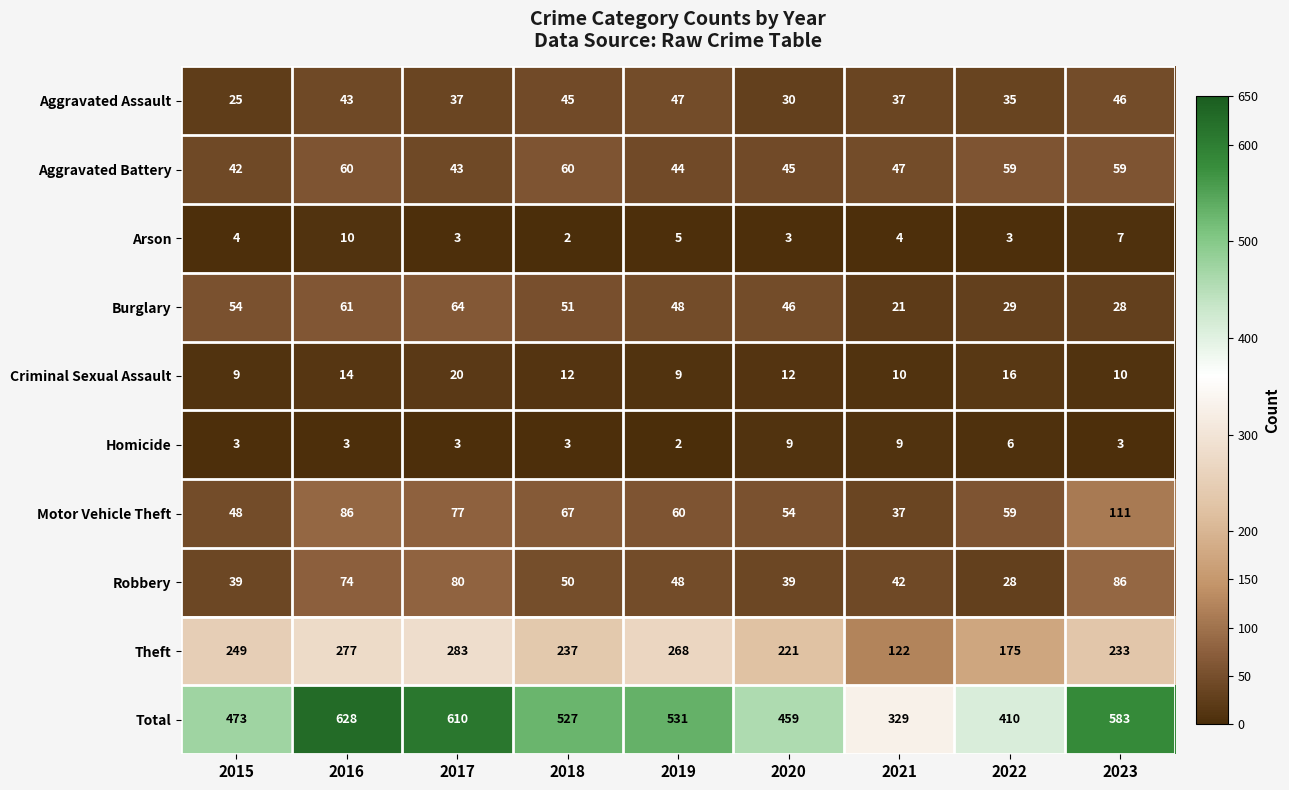

At which label does Burglary reach its peak?

2017